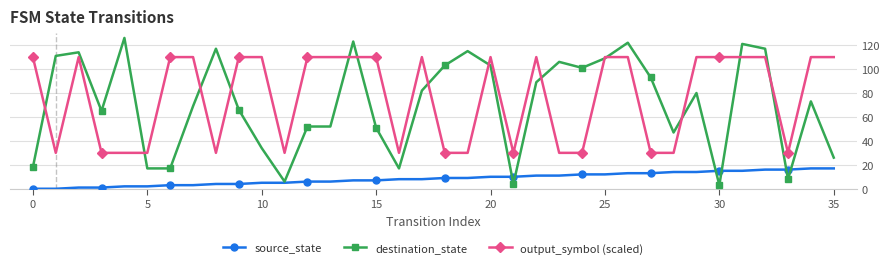

Which series has the widest spread of values?

destination_state